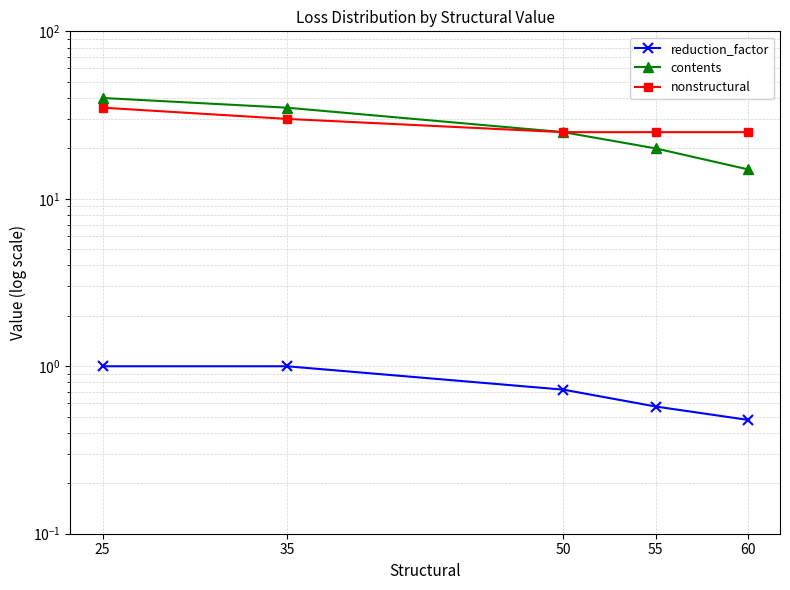

At which category is the sum across all series the highest?

25